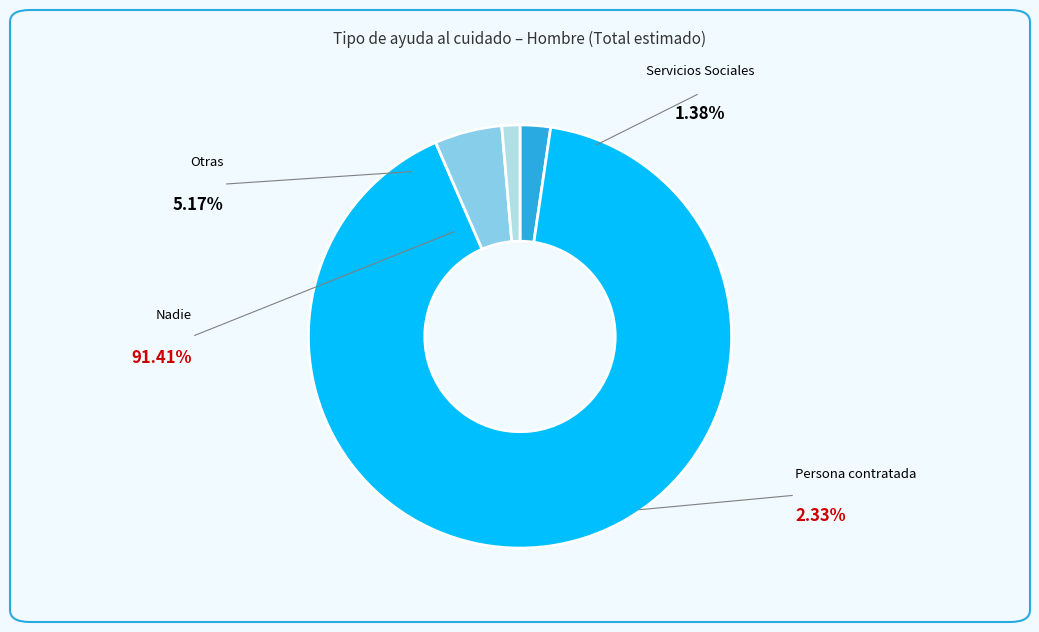

Is it true that Otras is 14% of the pie?

False